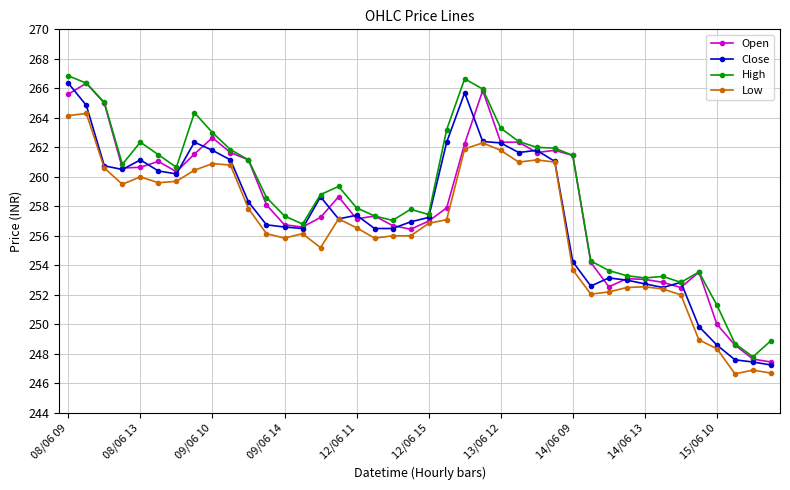

True or false: High and Low intersect in this chart.

False